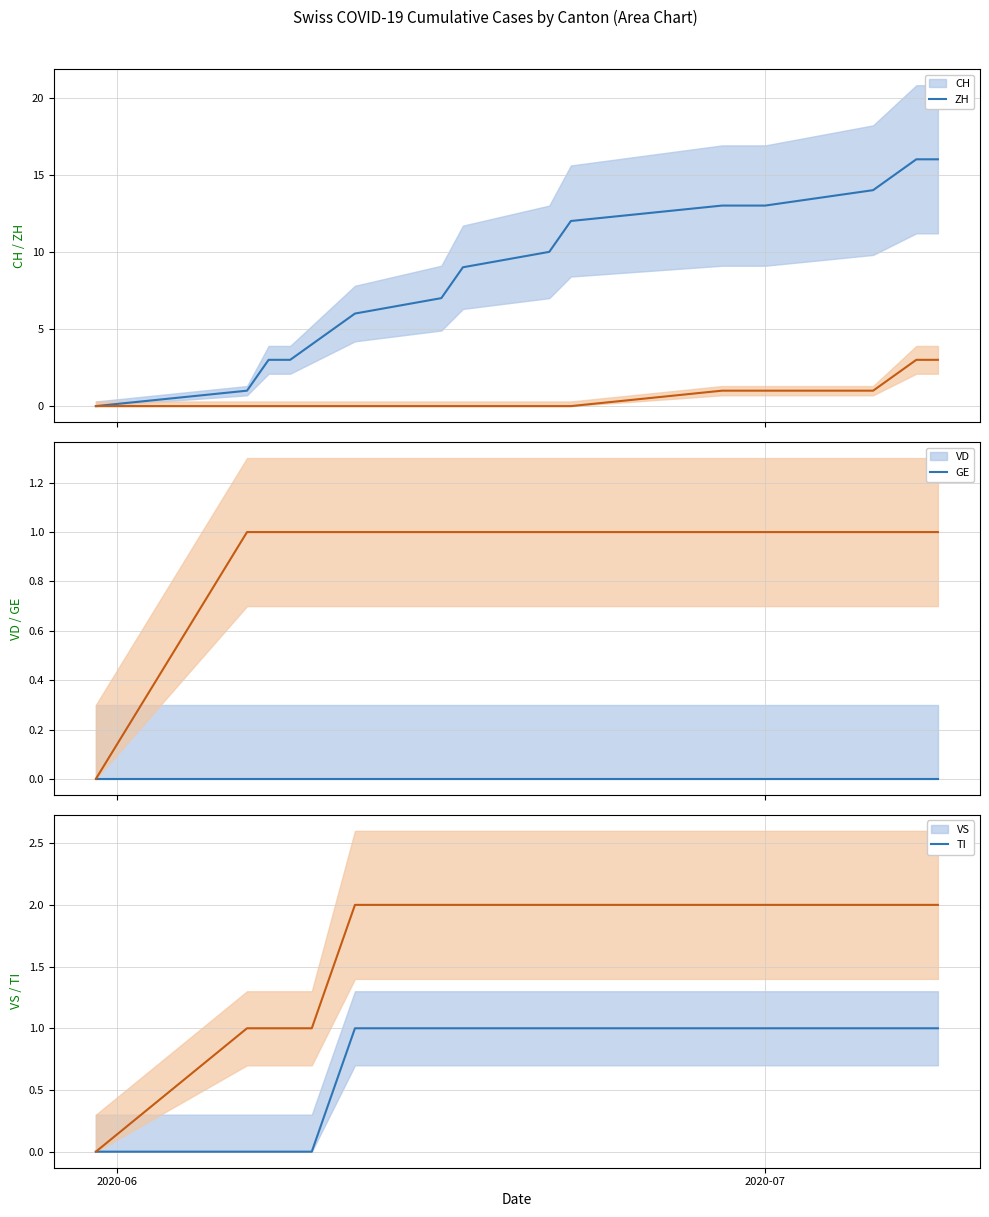

What is the label of the 15th point from the right?

2020-06